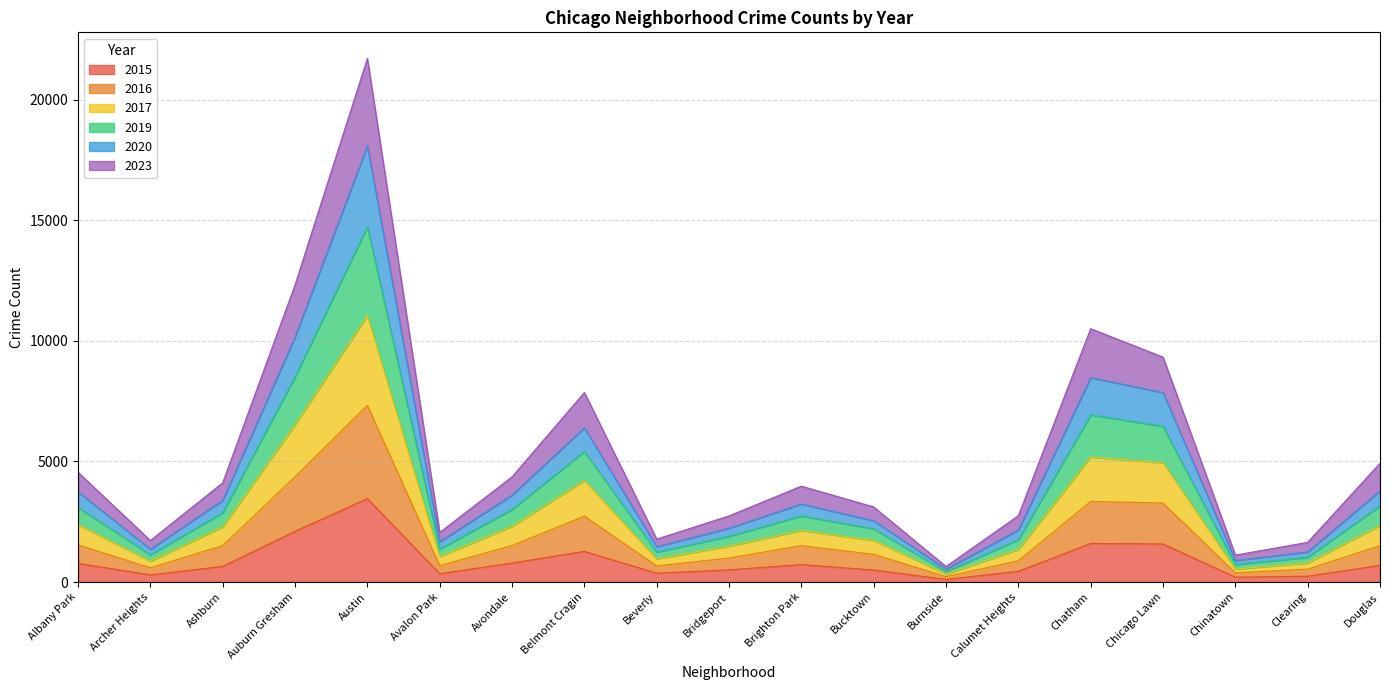

Which category has the highest value in the 2015 series?

Austin